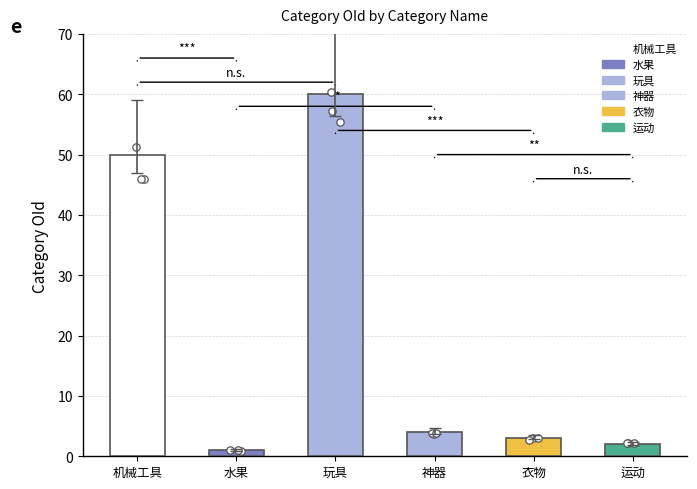

Between 水果 and 机械工具, which is larger?

机械工具